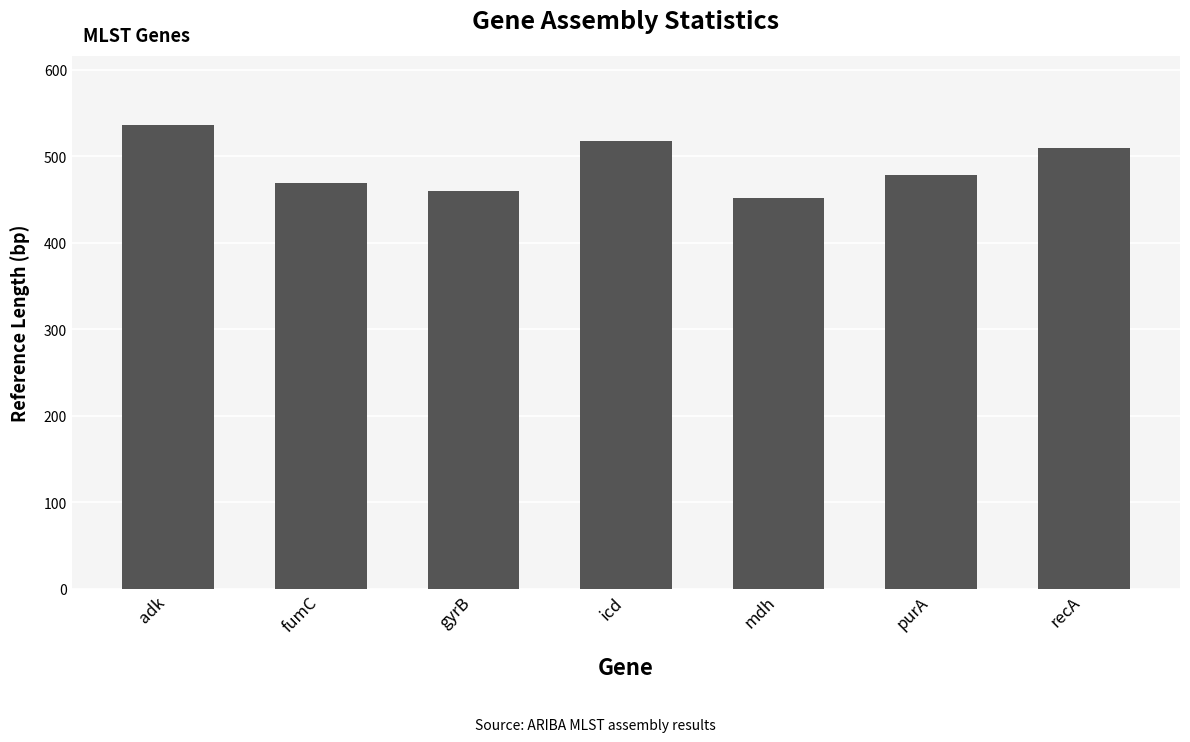

What is the difference between the maximum and minimum values?

84